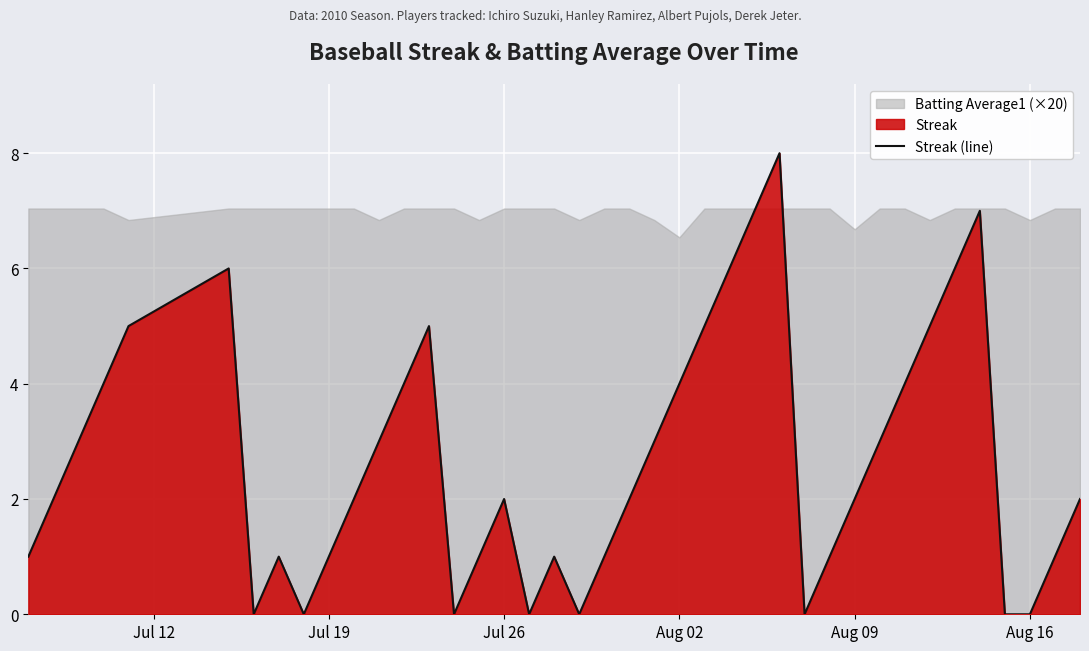

Where is the data nearest to the value 4?

Aug 02